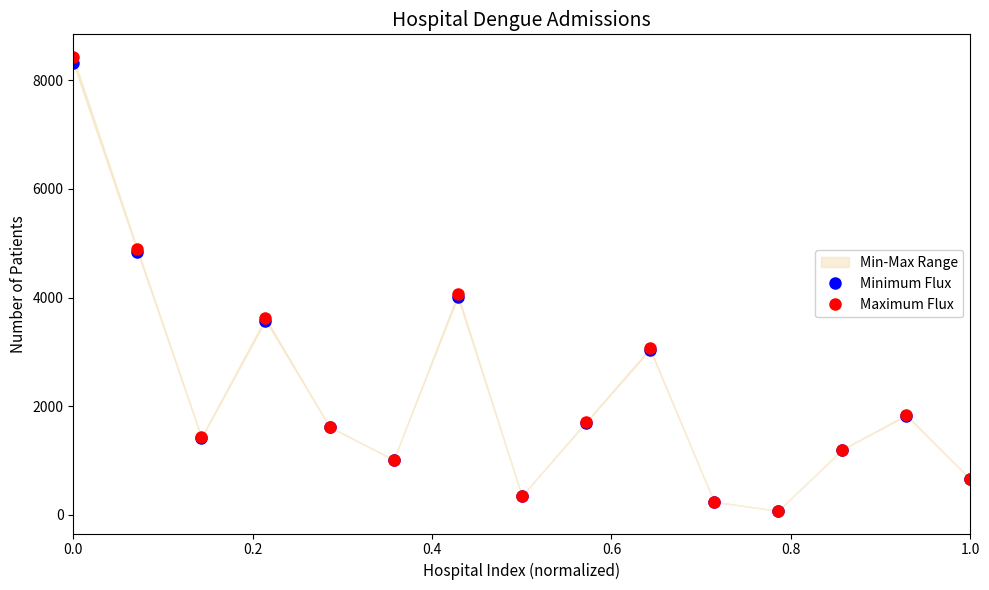

In Maximum Flux, how many points are higher than both neighbors (excluding endpoints)?

4